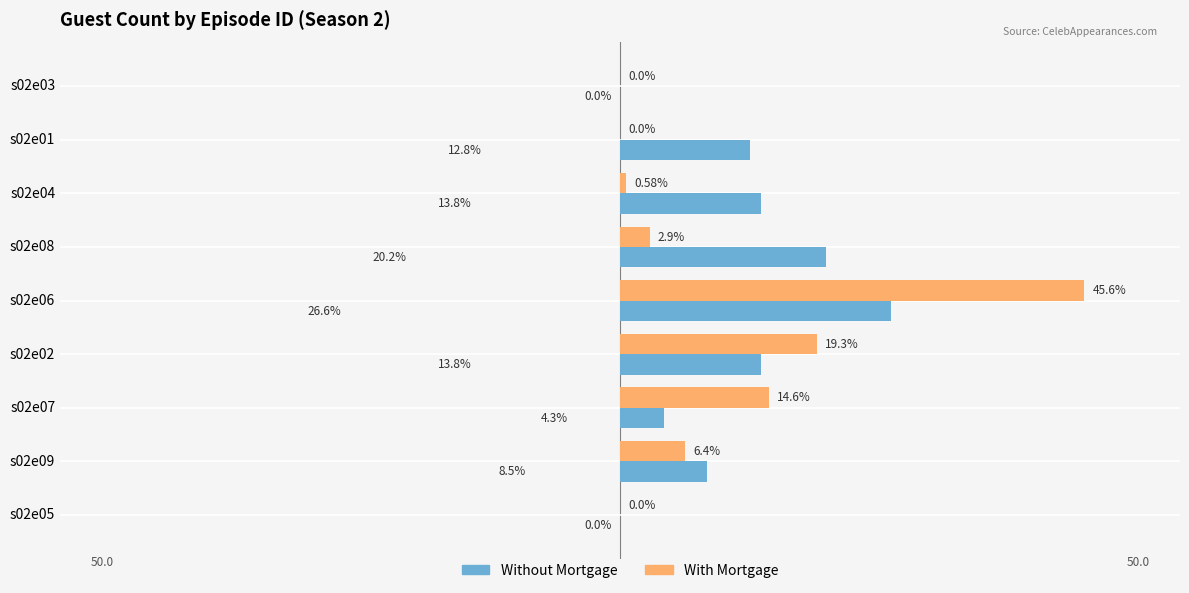

Is the value of With Mortgage at s02e07 greater than the value of Without Mortgage at s02e05?

Yes